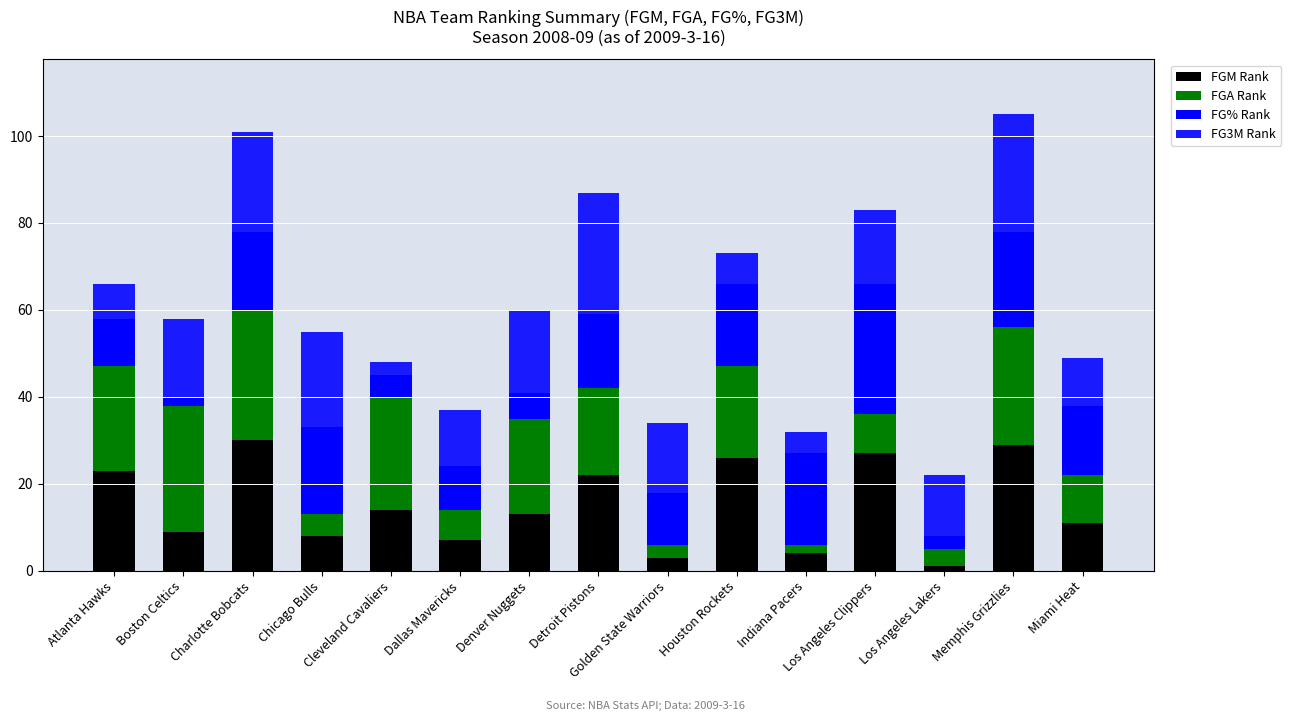

What is the total value across all series at Indiana Pacers?

32